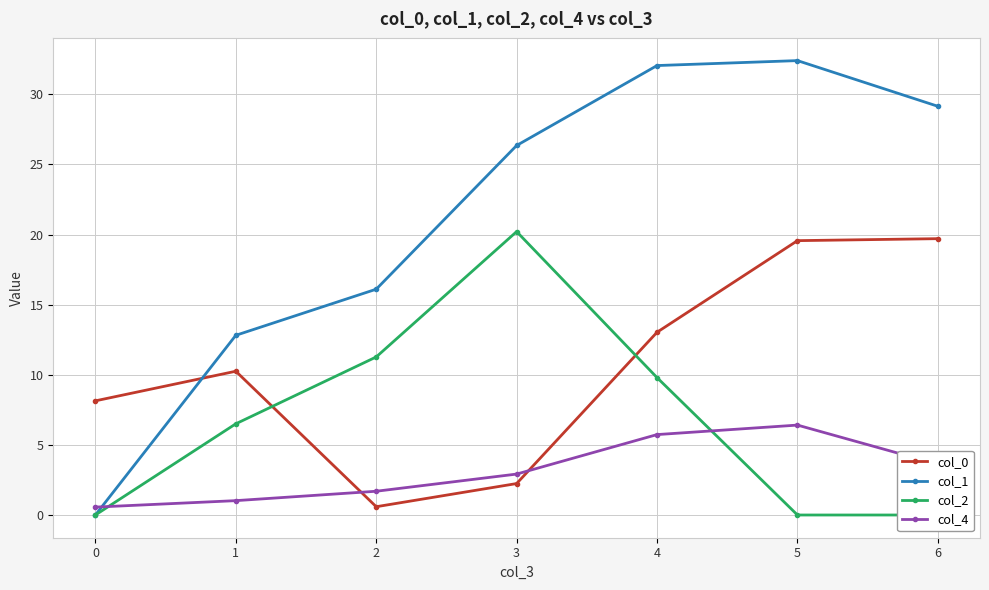

True or false: col_0 has more than 0 points higher than both neighbors.

True